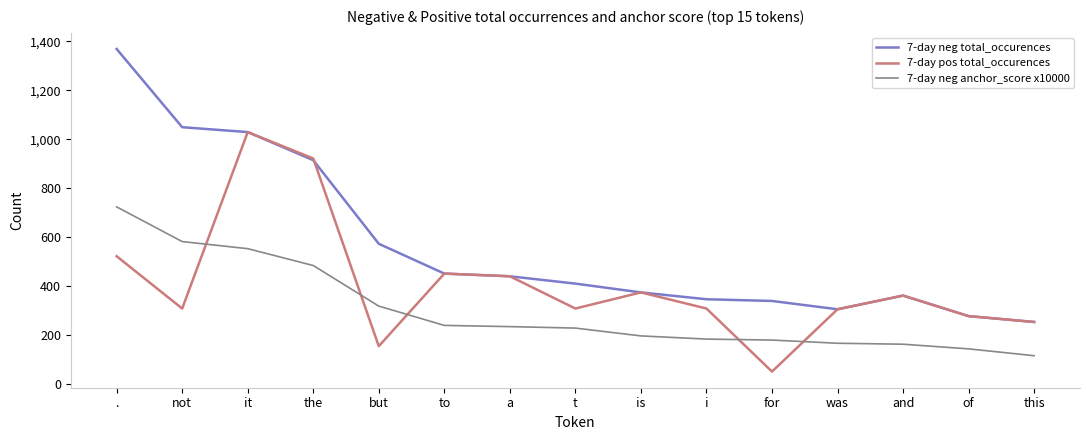

Which series has the largest total across all categories?

7-day neg total_occurences